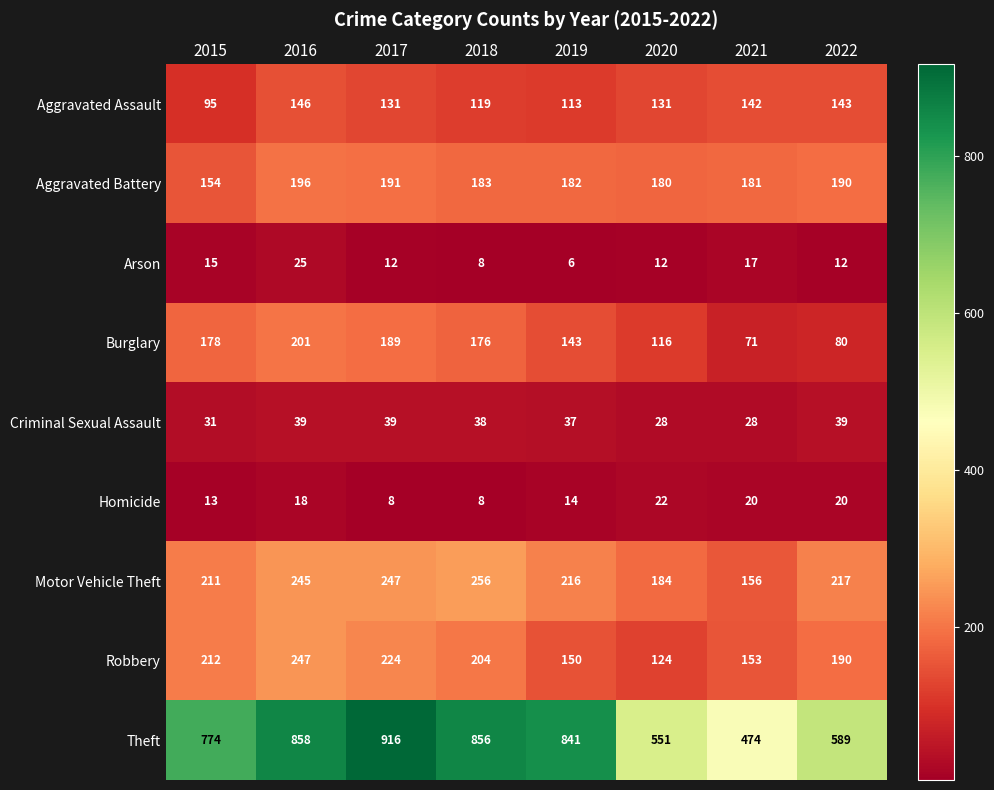

At which label does Aggravated Assault reach its peak?

2016